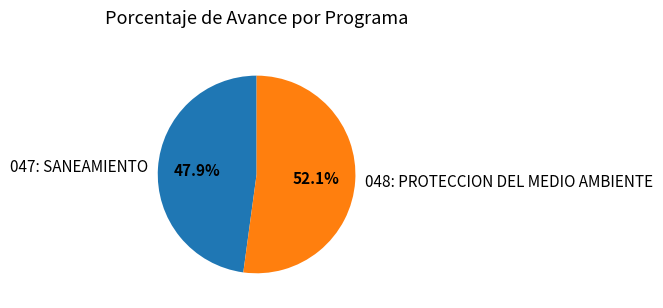

True or false: 048: PROTECCION DEL MEDIO AMBIENTE accounts for 52% of the total.

True